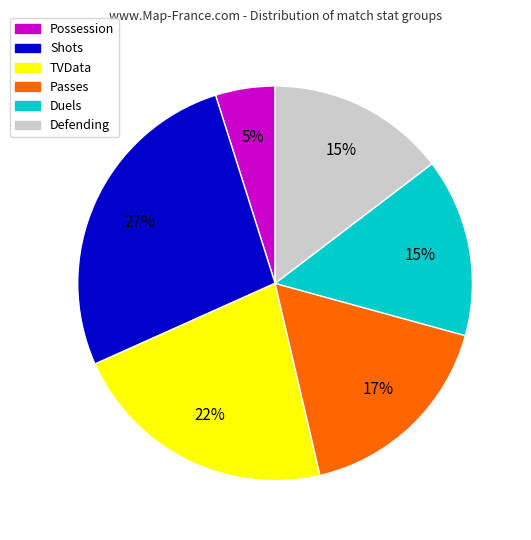

How many slices are in this pie chart?

6